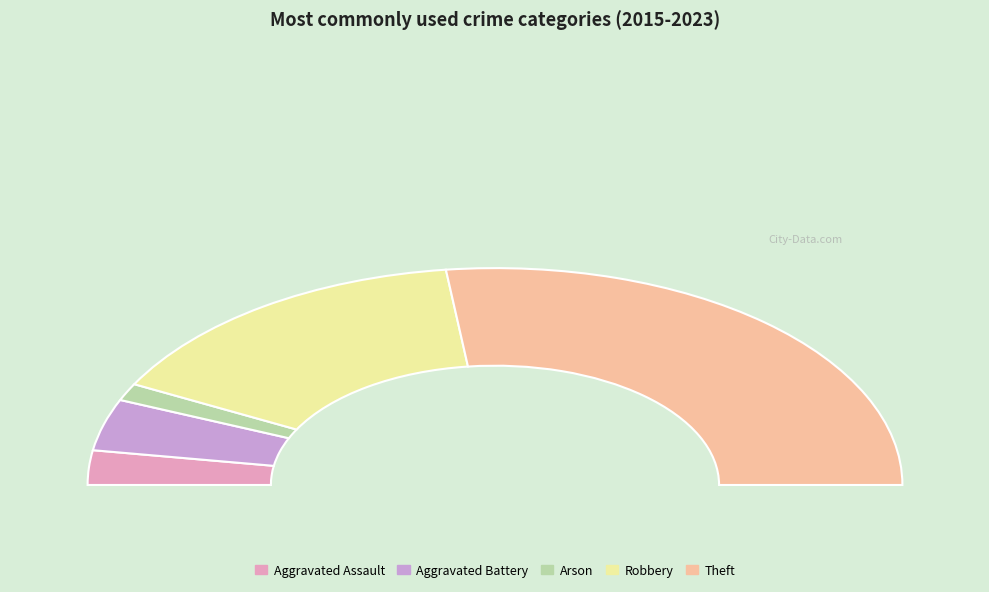

Count the number of slices in the pie.

5